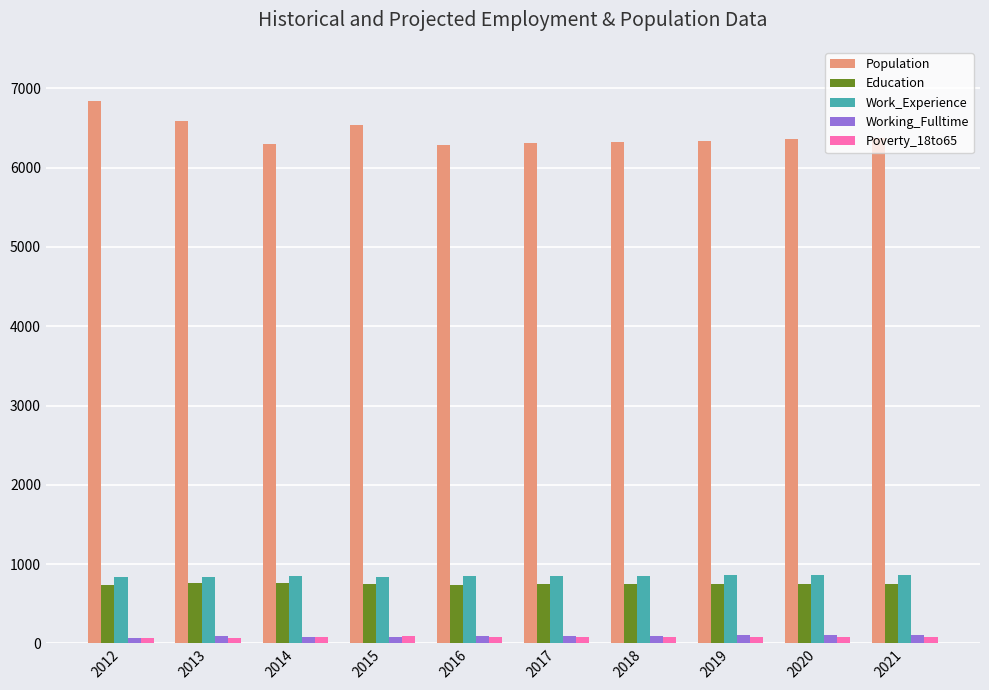

Count the number of categories in the chart.

10